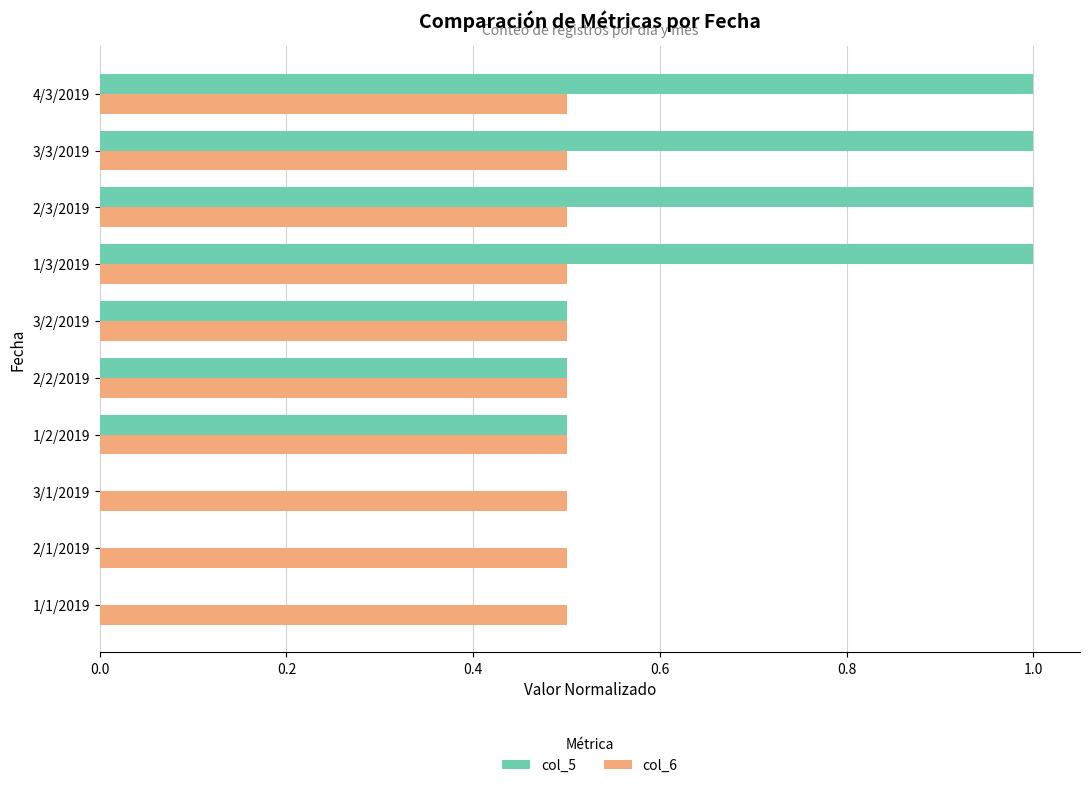

How many series are shown in this chart?

2